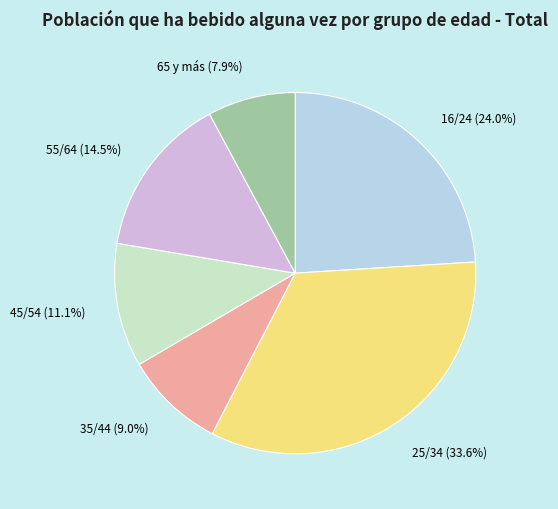

What is the ratio of the value at 45/54 to the value at 55/64?

0.8